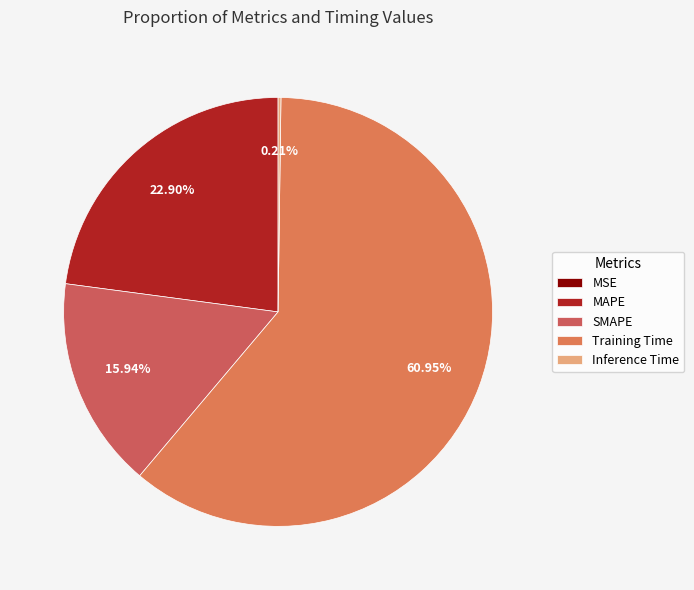

How many slices are in this pie chart?

5